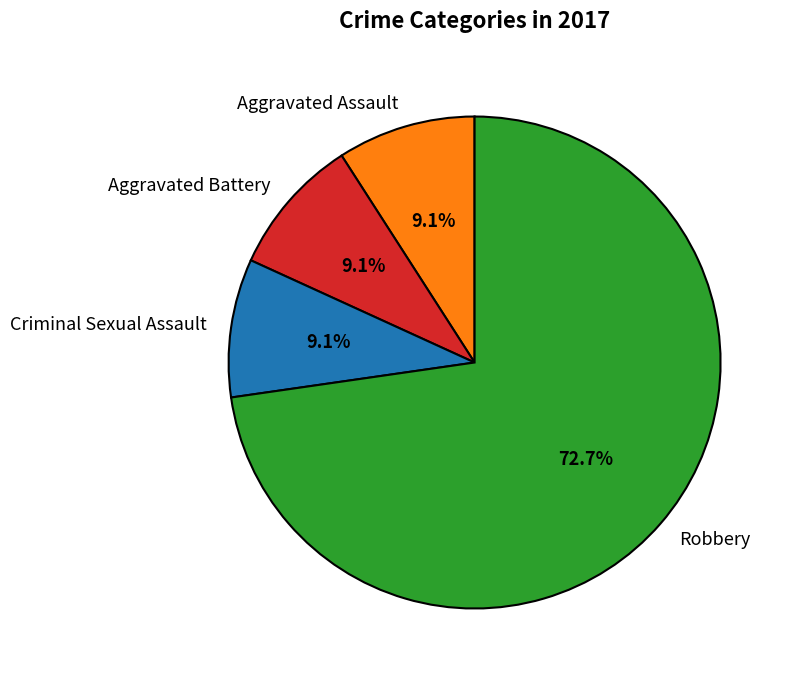

Which slice is the largest?

Robbery